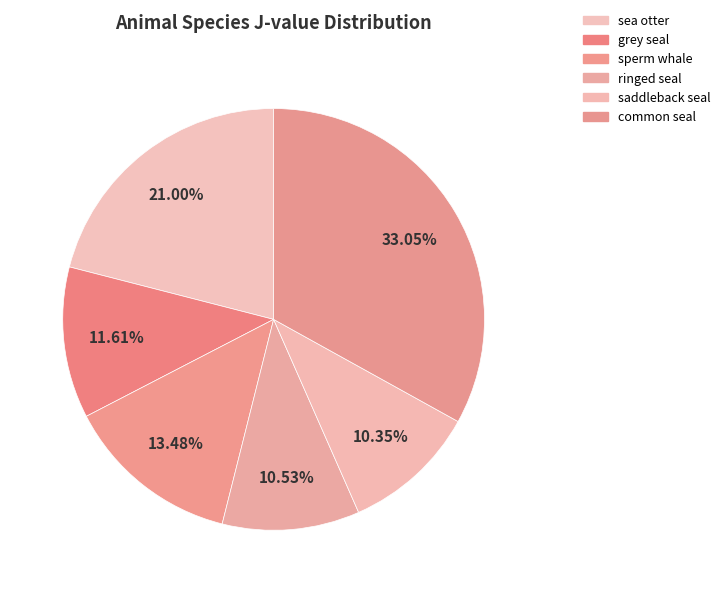

Count the number of slices in the pie.

6